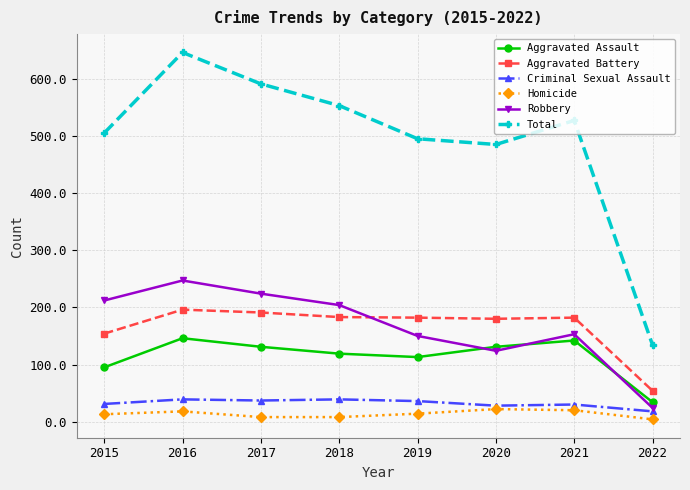

How many categories are shown in the chart?

8